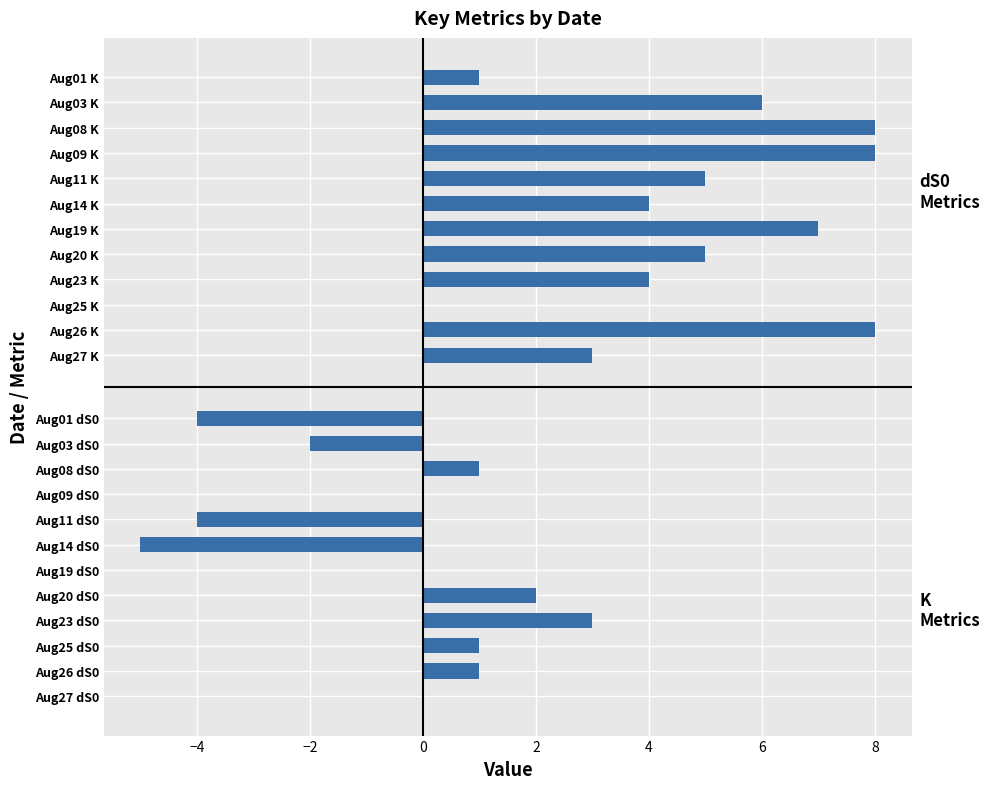

Count the number of data series in this chart.

2